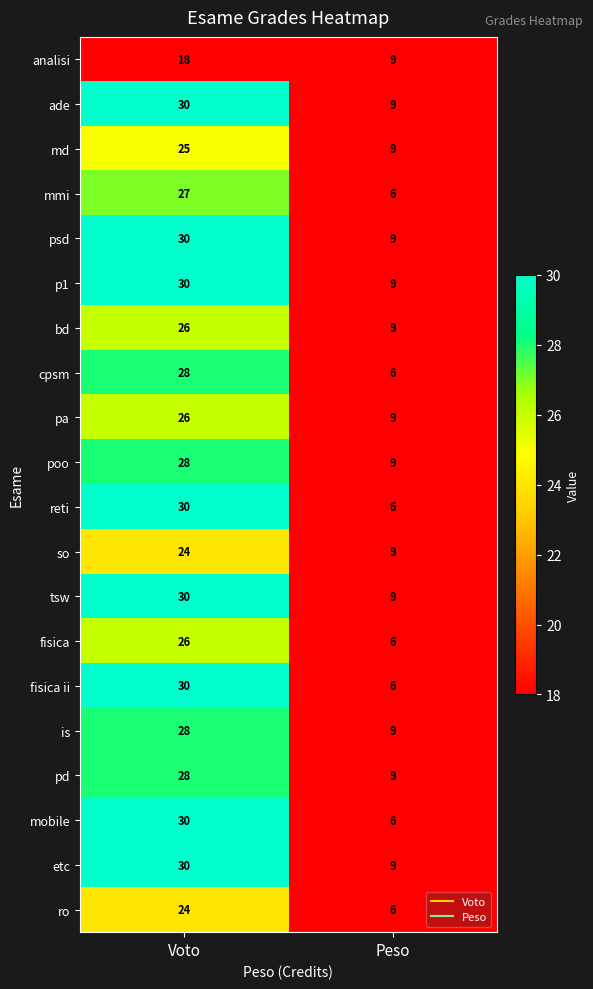

Is it true that fisica equals 11 at Voto?

False